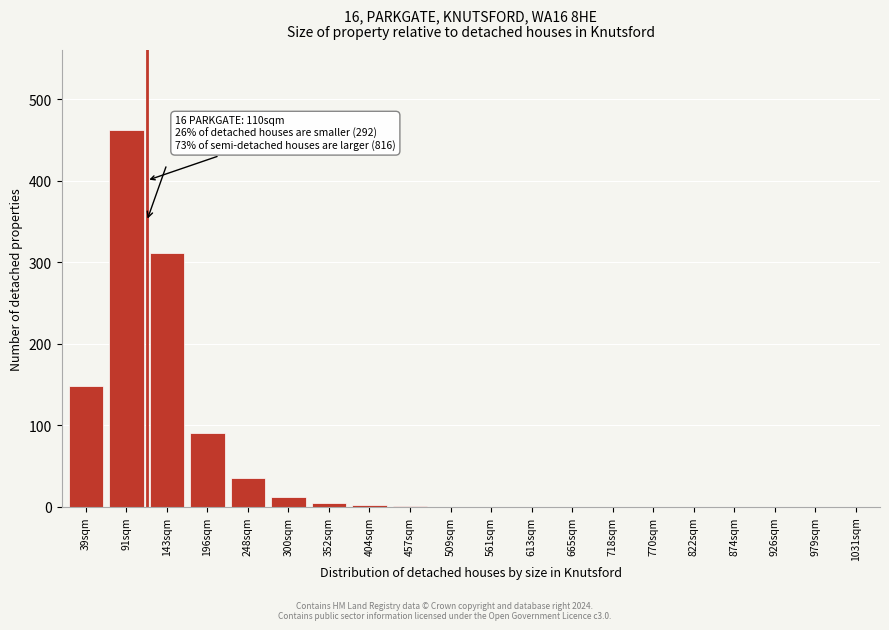

What is the maximum value shown in the chart?

462